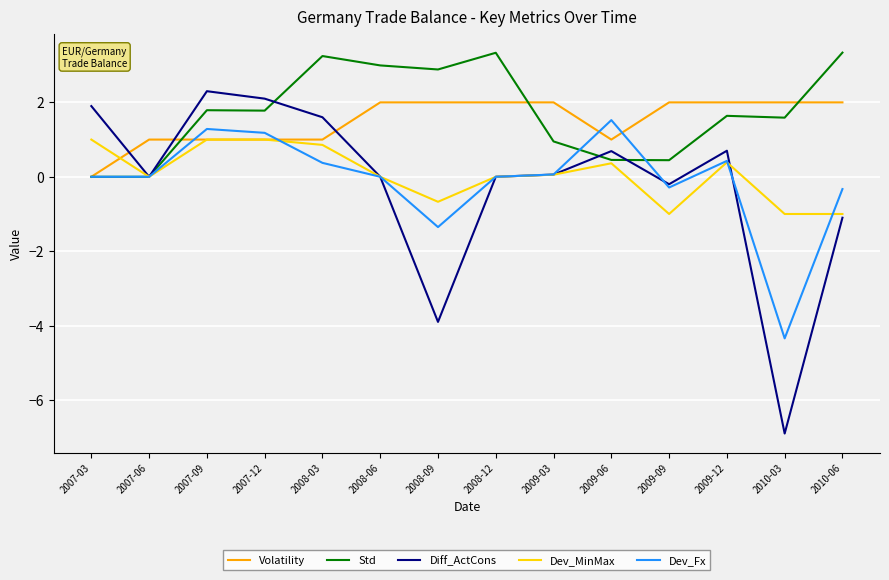

What is the total value across all series at 2008-09?

-1.0